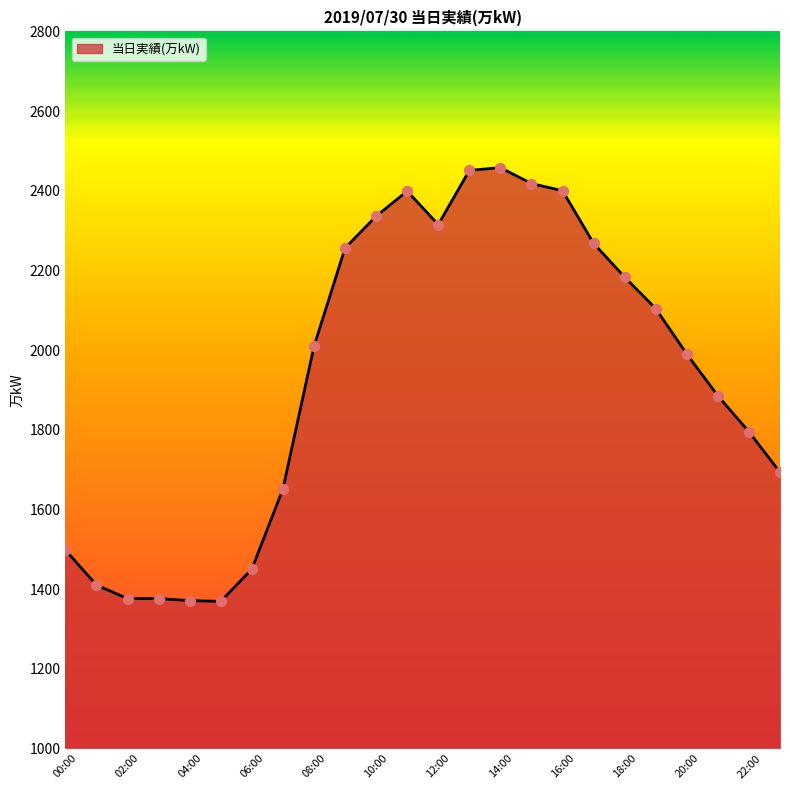

What is the minimum value shown in the chart?

1369